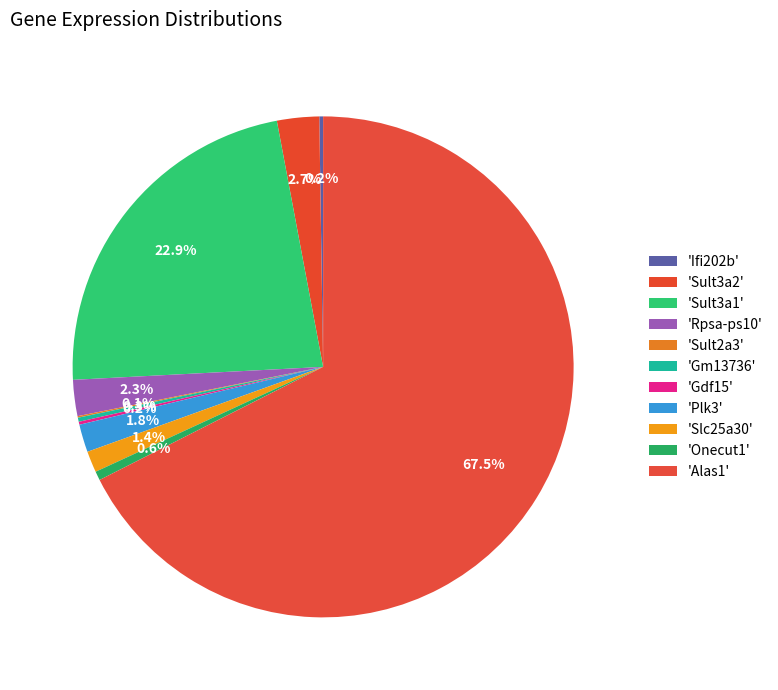

Which category has the smallest portion of the pie?

Sult2a3